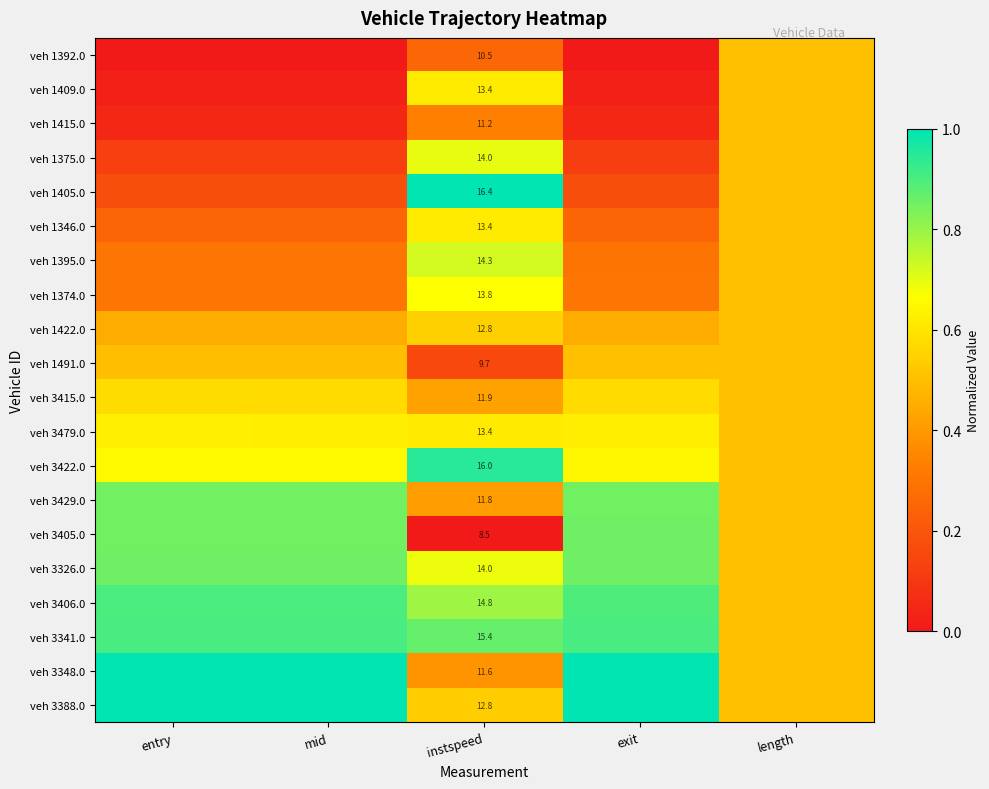

What is the difference between the veh 3429.0 values at length and exit?

0.3